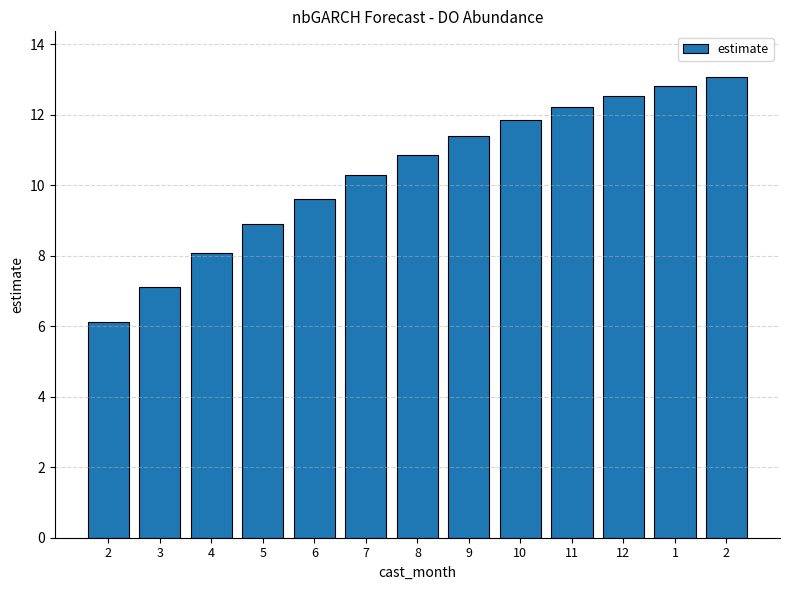

Rank the categories by value from highest to lowest.

2, 1, 12, 11, 10, 9, 8, 7, 6, 5, 4, 3, 2